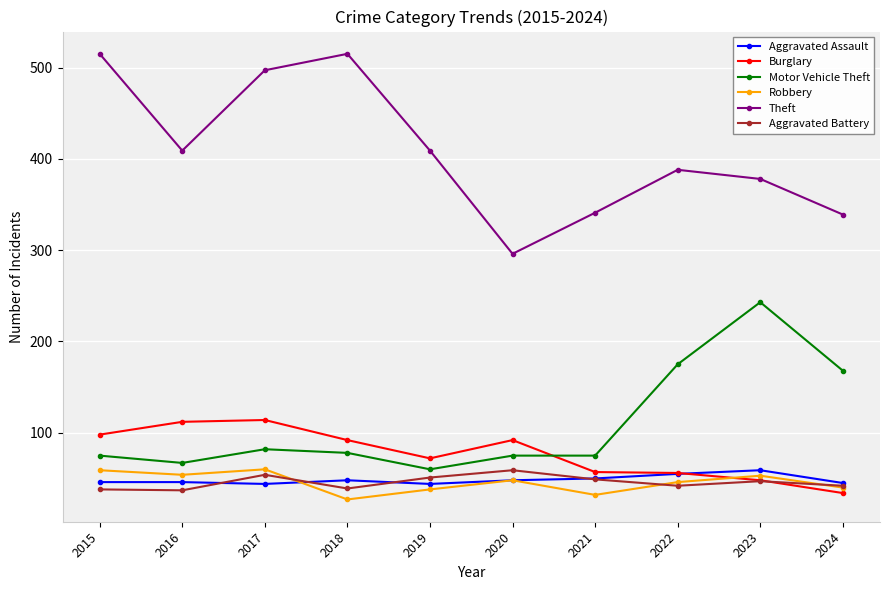

What is the value of the Theft point at the 5th from the left?

409